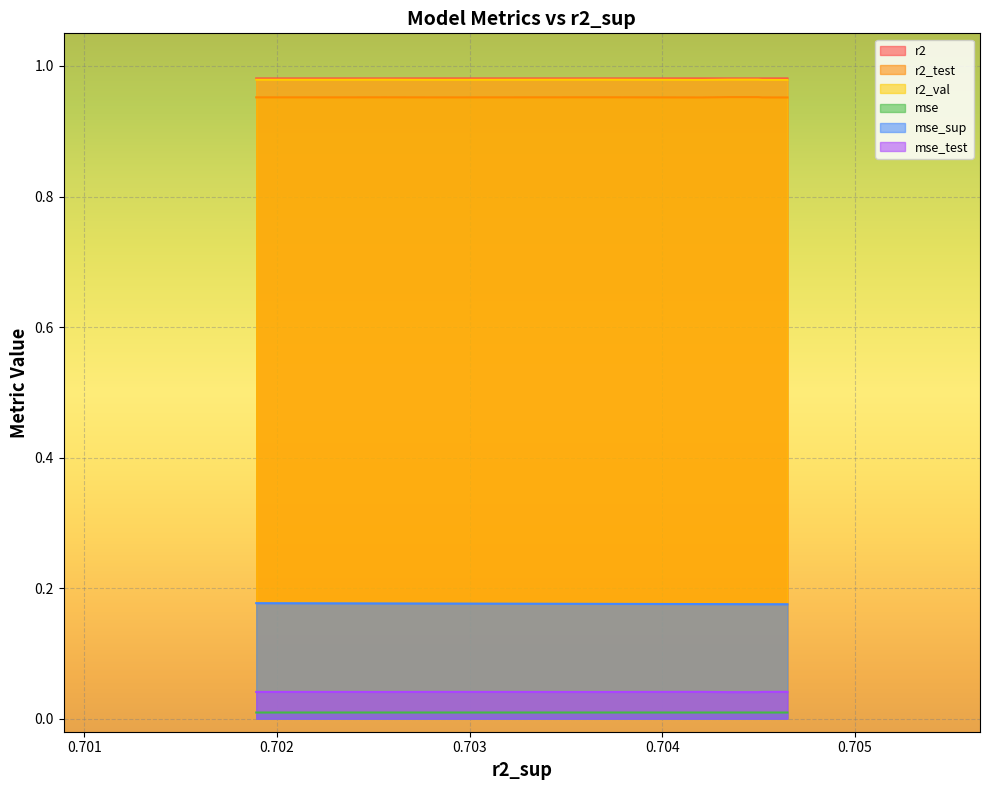

The r2 series shows 1.4 at model_1_18_9. True or false?

False